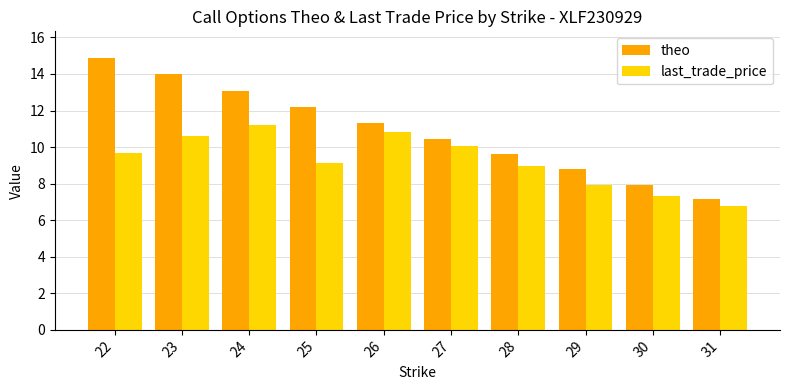

How many groups of bars are there?

10